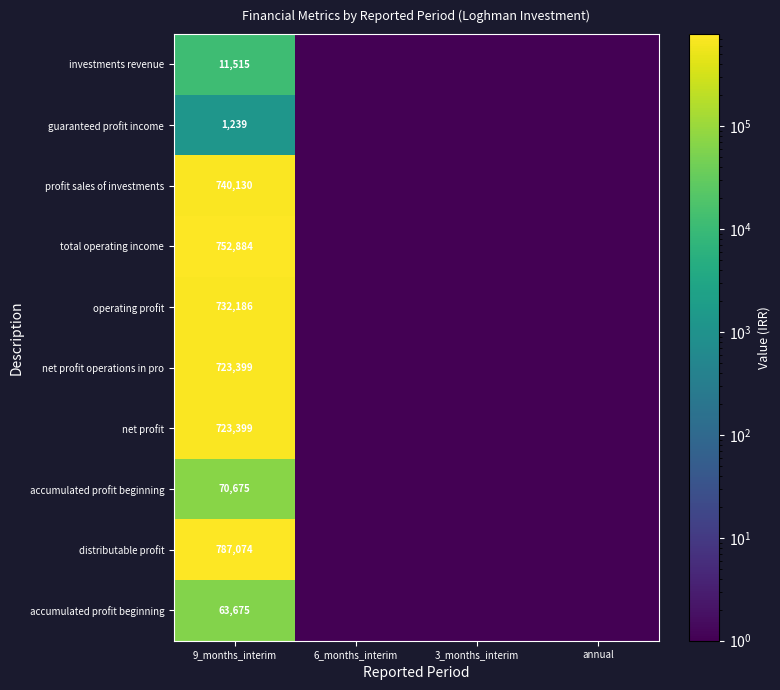

Which has a higher value, 3_months_interim or 6_months_interim?

3_months_interim